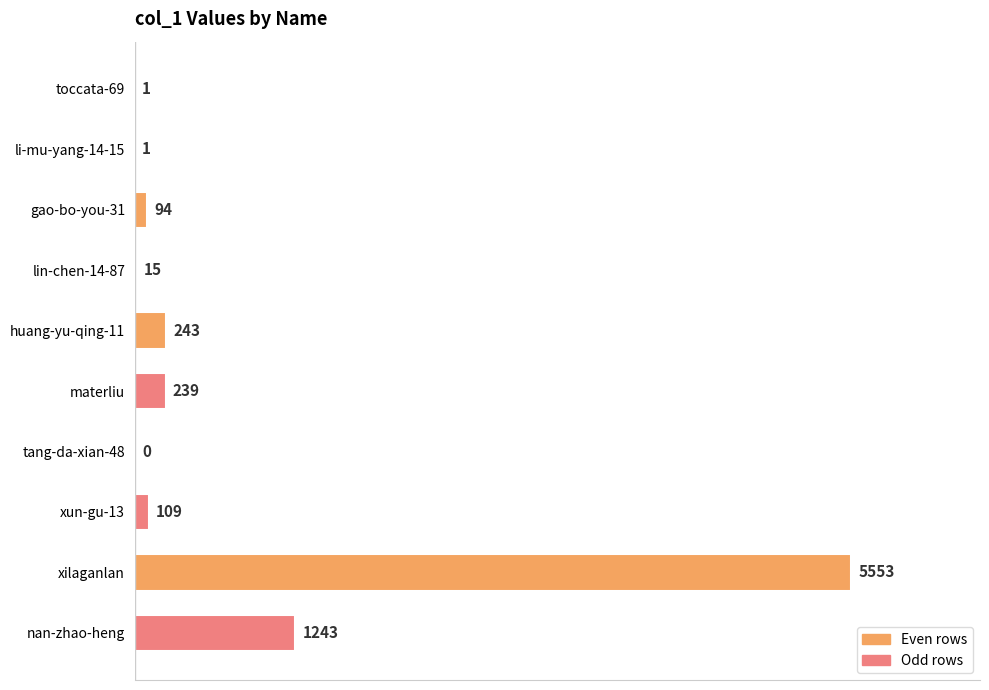

Which category has the highest value across all series?

xilaganlan